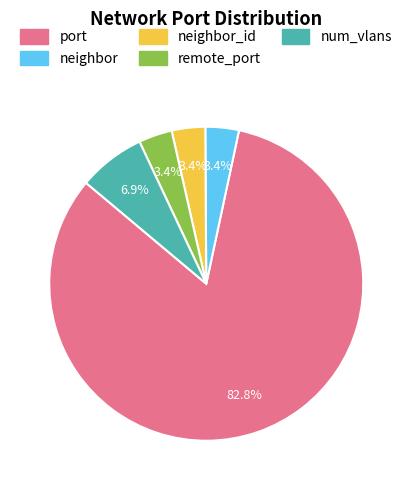

What is the ratio of the value at remote_port to the value at neighbor_id?

1.0